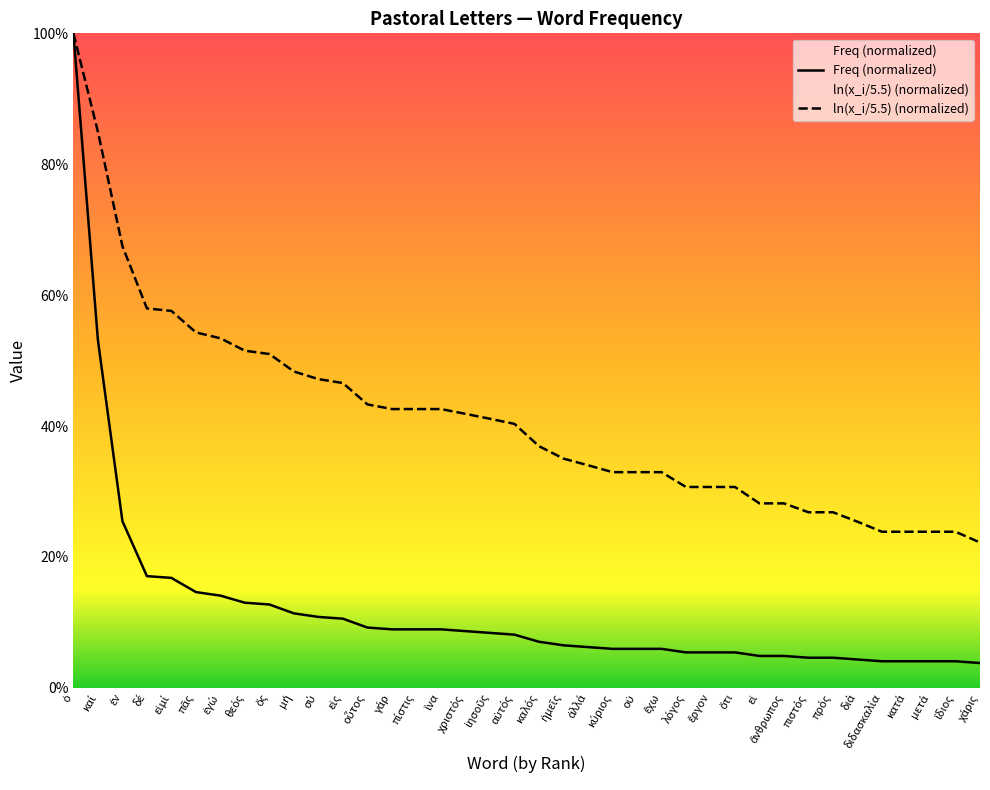

Which series changed the most between ὁ and δέ?

Freq (normalized)